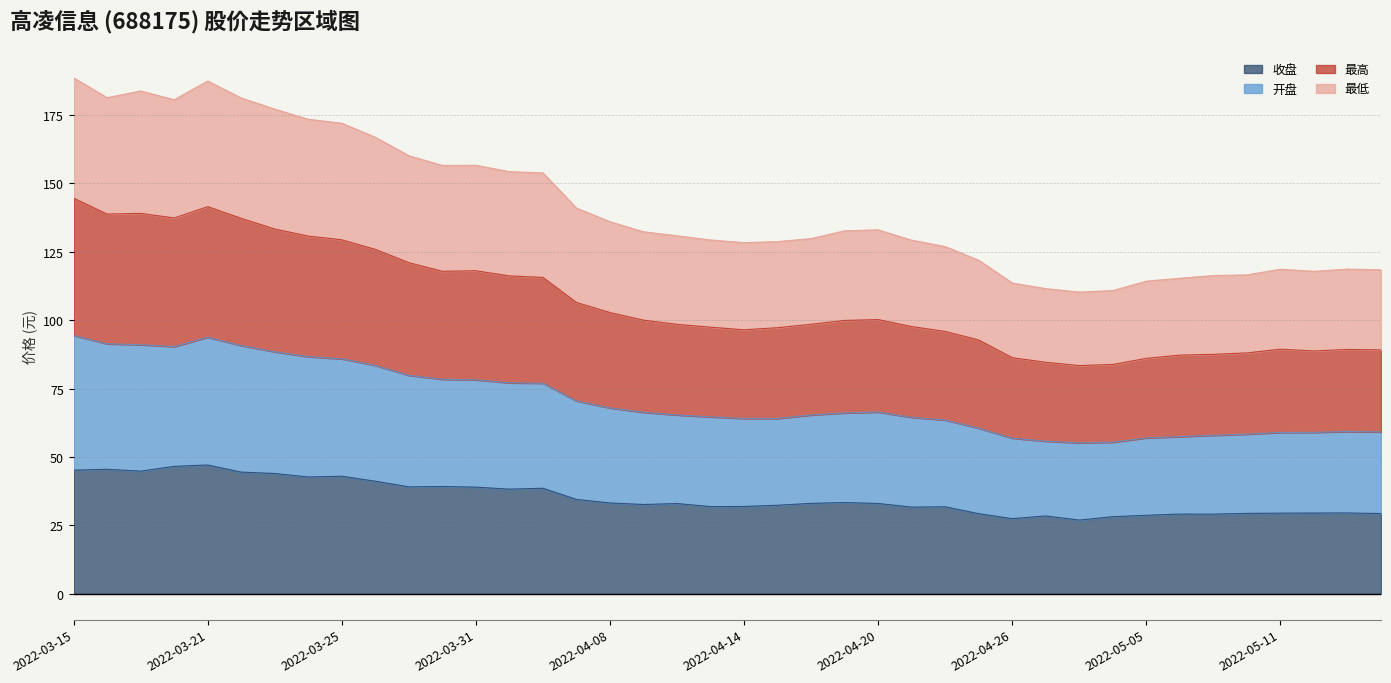

At which category does the chart reach its minimum across all series?

2022-04-28